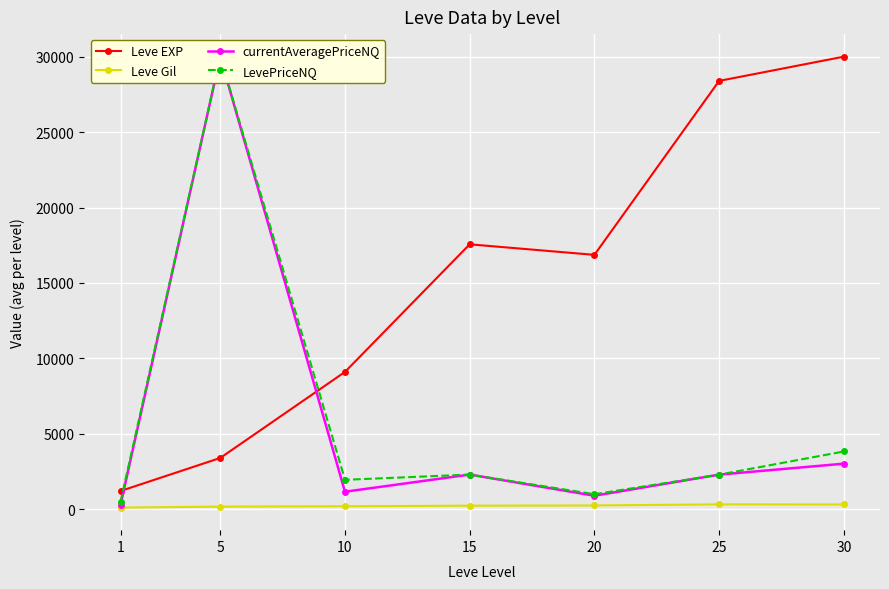

Which series changed the most between 1 and 15?

Leve EXP